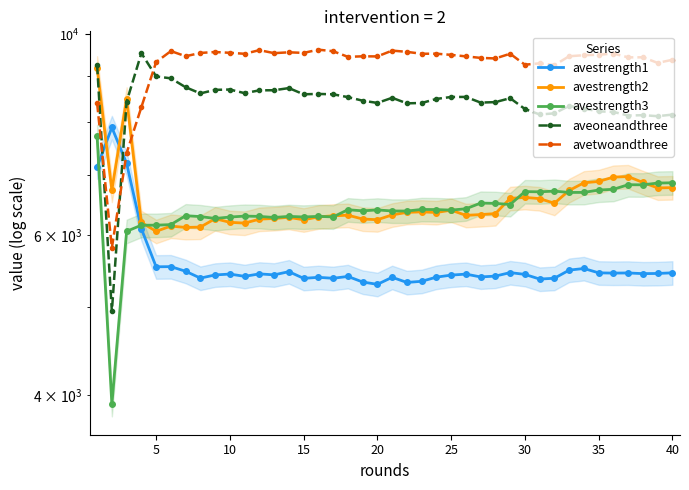

At how many categories does at least one series exceed 4782?

40